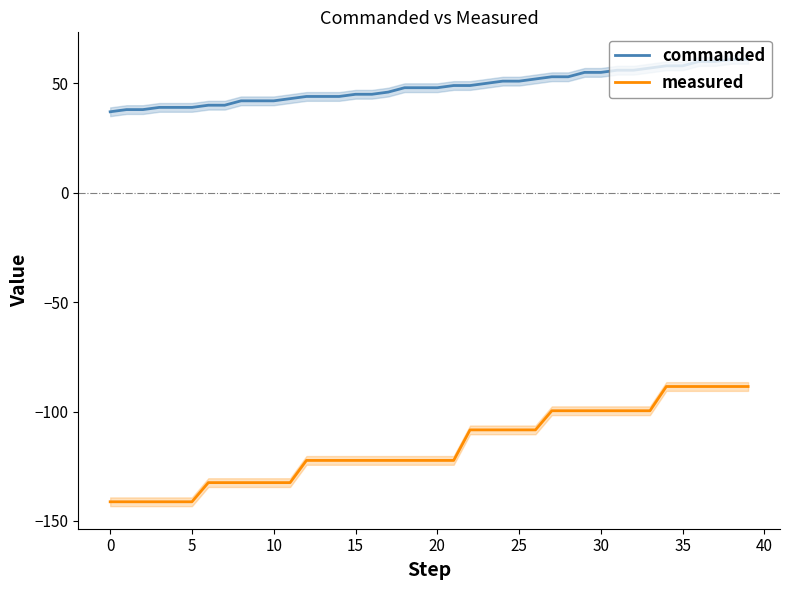

True or false: commanded and measured intersect in this chart.

False